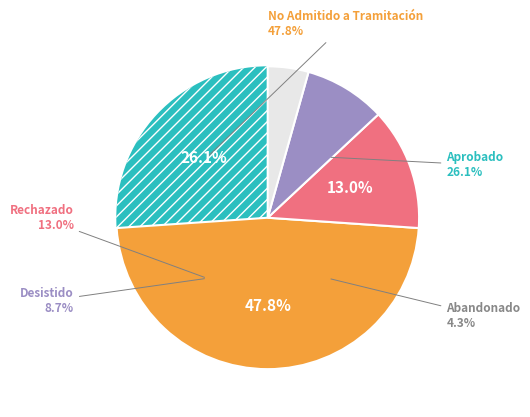

Is there a majority slice in this chart?

No